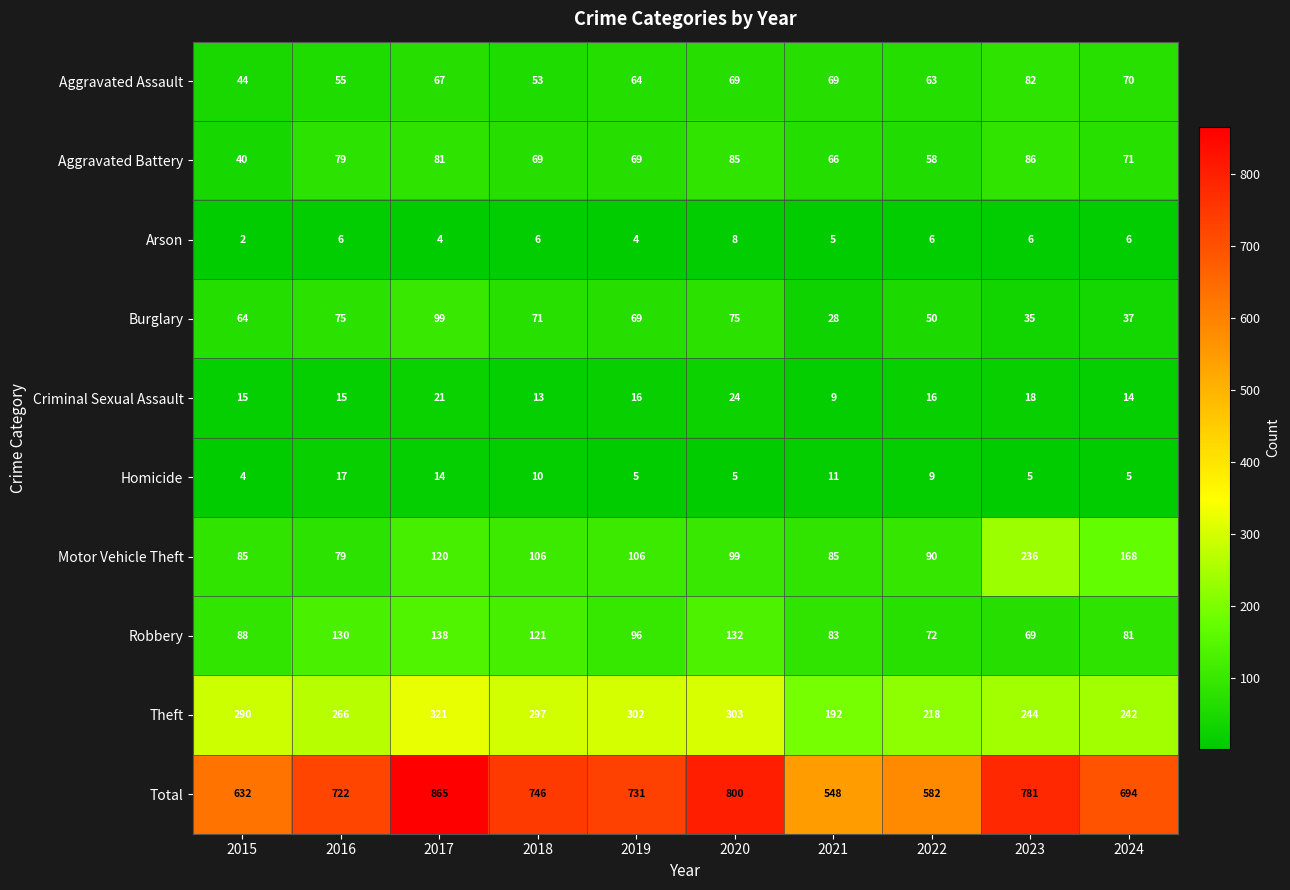

Rank the series by their maximum value, from highest to lowest.

Total, Theft, Motor Vehicle Theft, Robbery, Burglary, Aggravated Battery, Aggravated Assault, Criminal Sexual Assault, Homicide, Arson